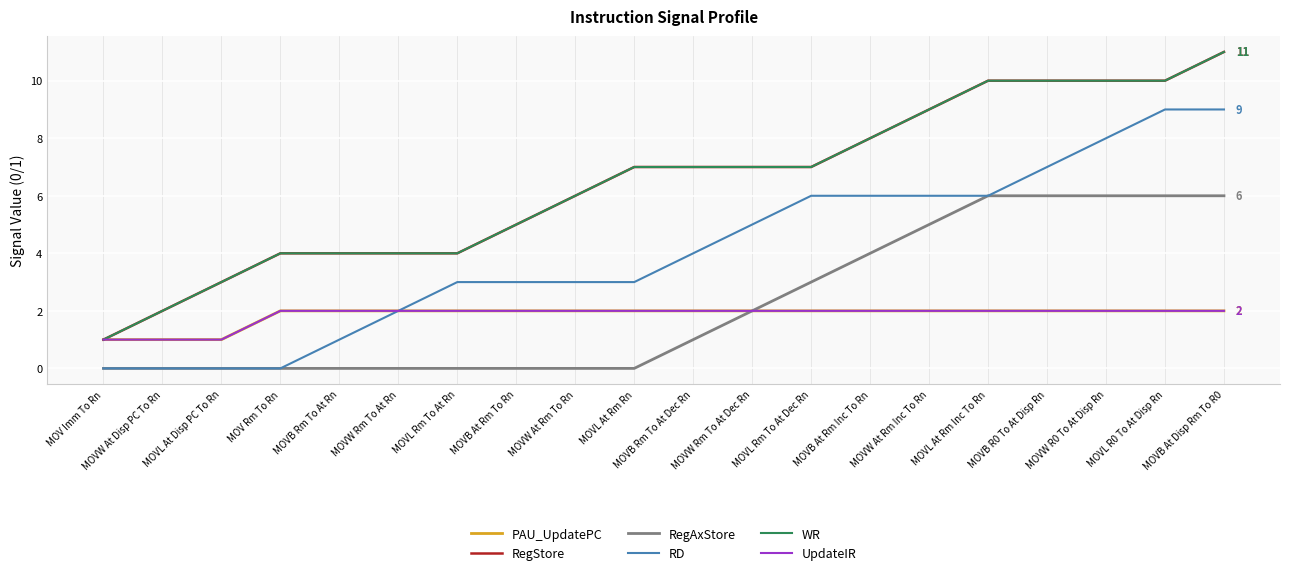

Does the chart display data point markers on the line(s)?

No